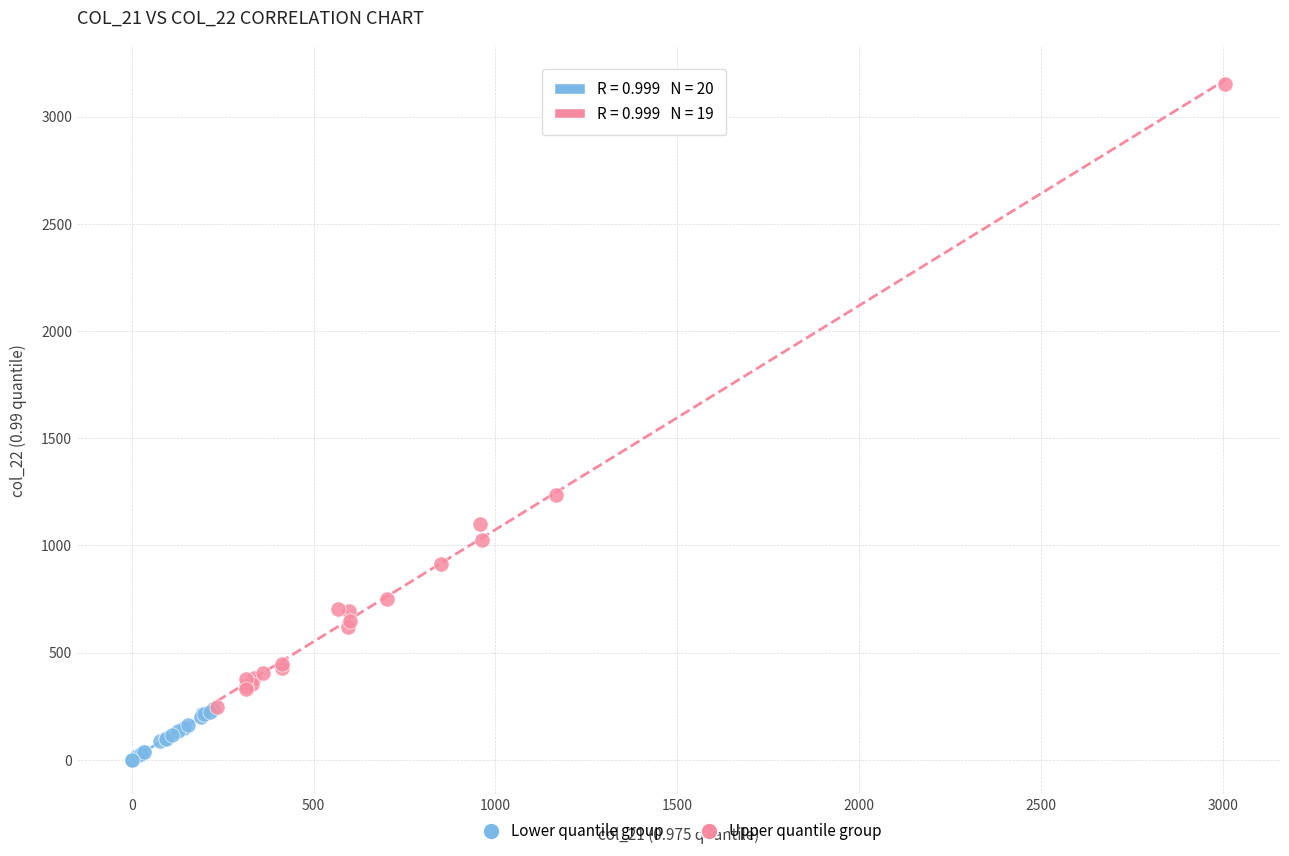

Which series reaches the minimum Y coordinate?

Lower quantile group